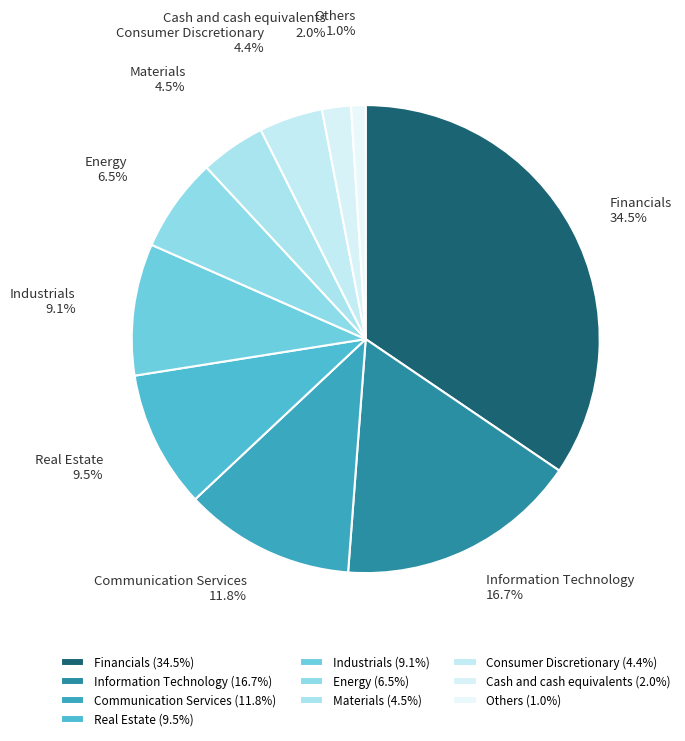

Does any single category account for the majority?

No